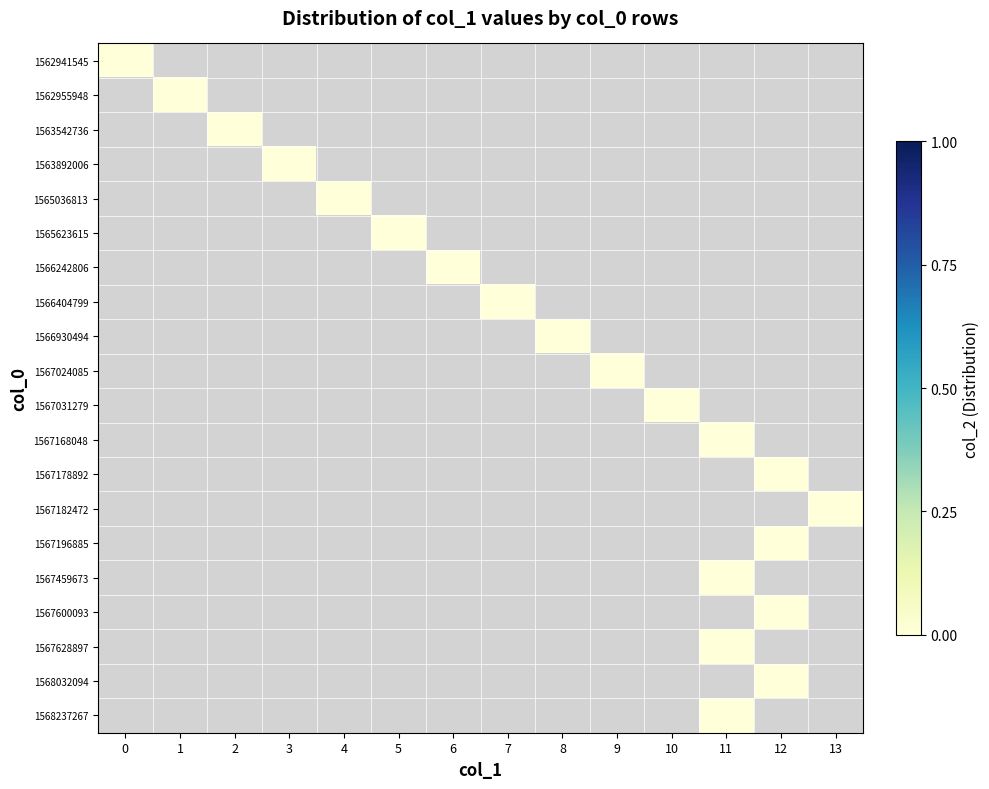

Reading left to right, extract all data points from this chart.

1562941545: 0=0	1=-1	2=-1	3=-1	4=-1	5=-1	6=-1	7=-1	8=-1	9=-1	10=-1	11=-1	12=-1	13=-1
1562955948: 0=-1	1=0	2=-1	3=-1	4=-1	5=-1	6=-1	7=-1	8=-1	9=-1	10=-1	11=-1	12=-1	13=-1
1563542736: 0=-1	1=-1	2=0	3=-1	4=-1	5=-1	6=-1	7=-1	8=-1	9=-1	10=-1	11=-1	12=-1	13=-1
1563892006: 0=-1	1=-1	2=-1	3=0	4=-1	5=-1	6=-1	7=-1	8=-1	9=-1	10=-1	11=-1	12=-1	13=-1
1565036813: 0=-1	1=-1	2=-1	3=-1	4=0	5=-1	6=-1	7=-1	8=-1	9=-1	10=-1	11=-1	12=-1	13=-1
1565623615: 0=-1	1=-1	2=-1	3=-1	4=-1	5=0	6=-1	7=-1	8=-1	9=-1	10=-1	11=-1	12=-1	13=-1
1566242806: 0=-1	1=-1	2=-1	3=-1	4=-1	5=-1	6=0	7=-1	8=-1	9=-1	10=-1	11=-1	12=-1	13=-1
1566404799: 0=-1	1=-1	2=-1	3=-1	4=-1	5=-1	6=-1	7=0	8=-1	9=-1	10=-1	11=-1	12=-1	13=-1
1566930494: 0=-1	1=-1	2=-1	3=-1	4=-1	5=-1	6=-1	7=-1	8=0	9=-1	10=-1	11=-1	12=-1	13=-1
1567024085: 0=-1	1=-1	2=-1	3=-1	4=-1	5=-1	6=-1	7=-1	8=-1	9=0	10=-1	11=-1	12=-1	13=-1
1567031279: 0=-1	1=-1	2=-1	3=-1	4=-1	5=-1	6=-1	7=-1	8=-1	9=-1	10=0	11=-1	12=-1	13=-1
1567168048: 0=-1	1=-1	2=-1	3=-1	4=-1	5=-1	6=-1	7=-1	8=-1	9=-1	10=-1	11=0	12=-1	13=-1
1567178892: 0=-1	1=-1	2=-1	3=-1	4=-1	5=-1	6=-1	7=-1	8=-1	9=-1	10=-1	11=-1	12=0	13=-1
1567182472: 0=-1	1=-1	2=-1	3=-1	4=-1	5=-1	6=-1	7=-1	8=-1	9=-1	10=-1	11=-1	12=-1	13=0
1567196885: 0=-1	1=-1	2=-1	3=-1	4=-1	5=-1	6=-1	7=-1	8=-1	9=-1	10=-1	11=-1	12=0	13=-1
1567459673: 0=-1	1=-1	2=-1	3=-1	4=-1	5=-1	6=-1	7=-1	8=-1	9=-1	10=-1	11=0	12=-1	13=-1
1567600093: 0=-1	1=-1	2=-1	3=-1	4=-1	5=-1	6=-1	7=-1	8=-1	9=-1	10=-1	11=-1	12=0	13=-1
1567628897: 0=-1	1=-1	2=-1	3=-1	4=-1	5=-1	6=-1	7=-1	8=-1	9=-1	10=-1	11=0	12=-1	13=-1
1568032094: 0=-1	1=-1	2=-1	3=-1	4=-1	5=-1	6=-1	7=-1	8=-1	9=-1	10=-1	11=-1	12=0	13=-1
1568237267: 0=-1	1=-1	2=-1	3=-1	4=-1	5=-1	6=-1	7=-1	8=-1	9=-1	10=-1	11=0	12=-1	13=-1